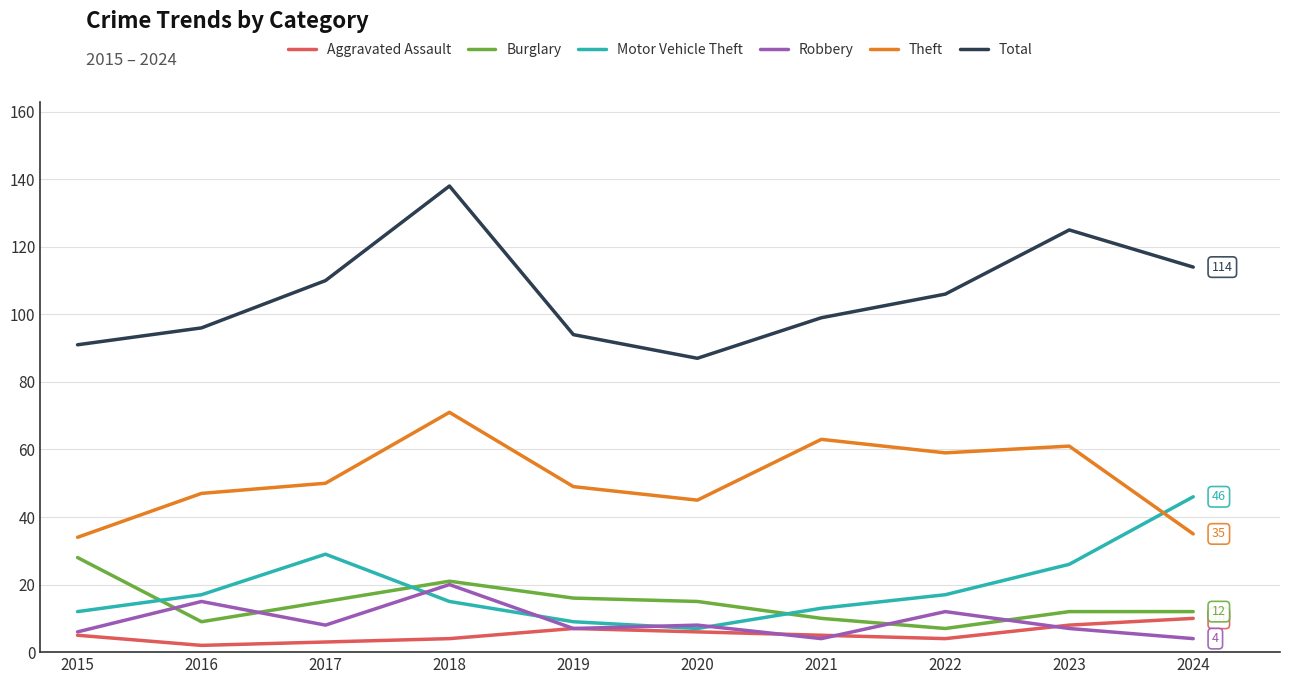

At which label does Theft reach its peak?

2018